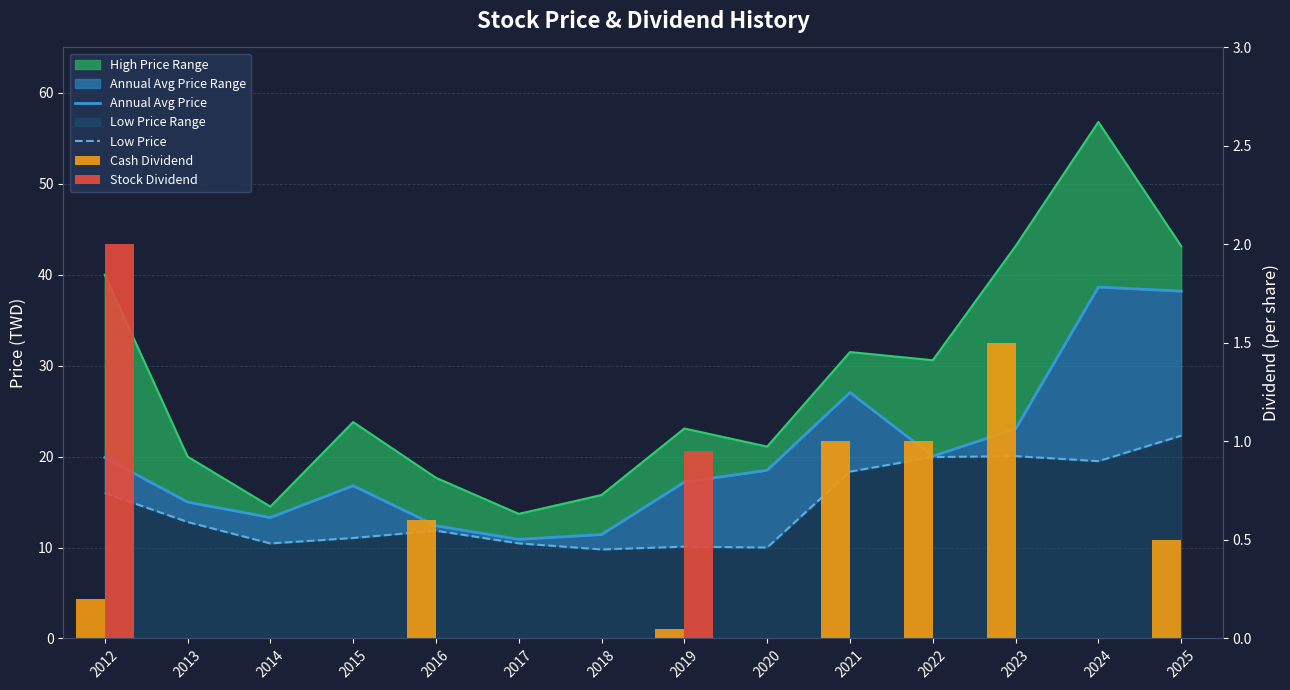

What is the maximum value for Annual Avg Price?

38.6